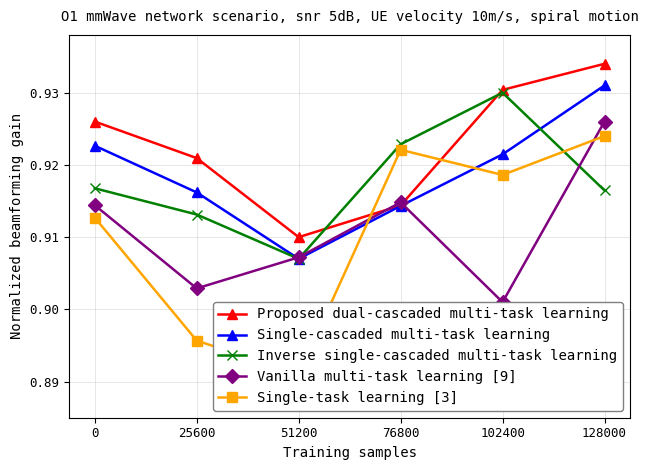

Is the value of Single-task learning [3] at 128000 greater than the value of Inverse single-cascaded multi-task learning at 128000?

Yes